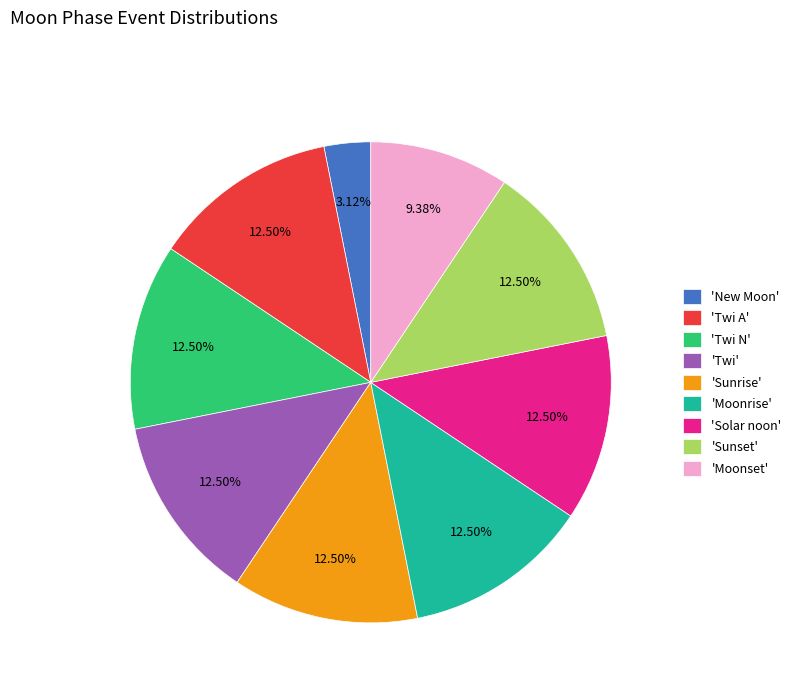

What is the smallest slice in the pie chart?

'New Moon'